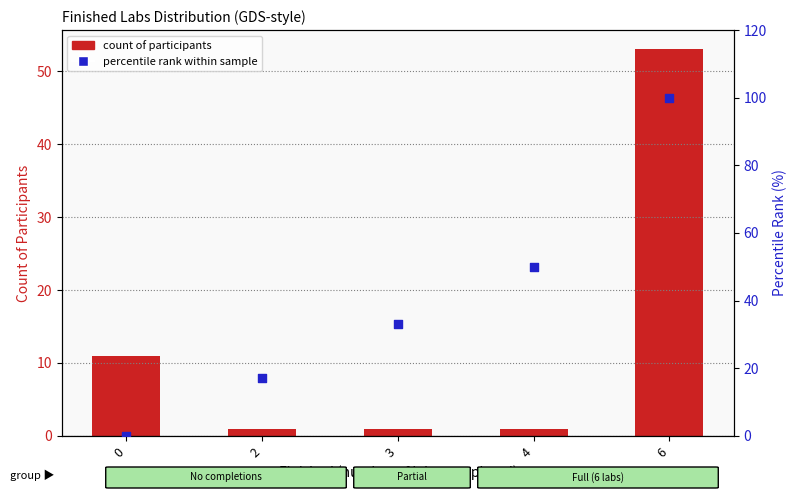

Which series reaches the minimum Y coordinate?

percentile rank within sample